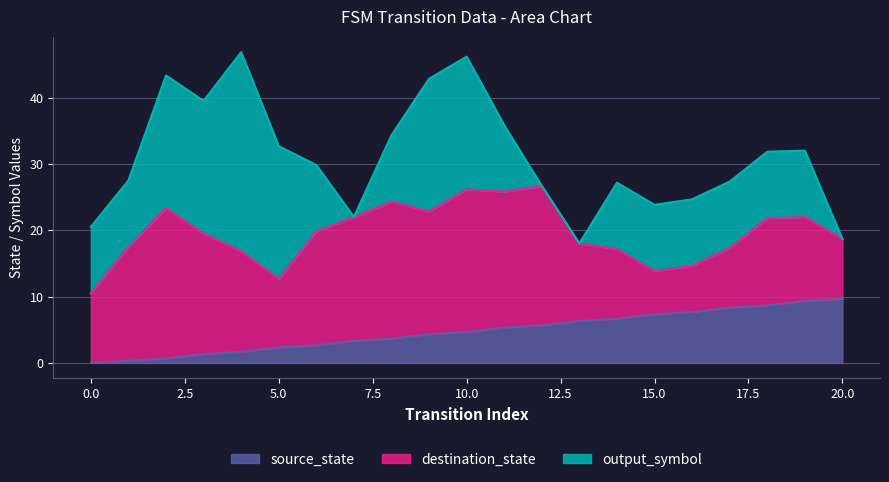

What is the maximum value for source_state?

9.7